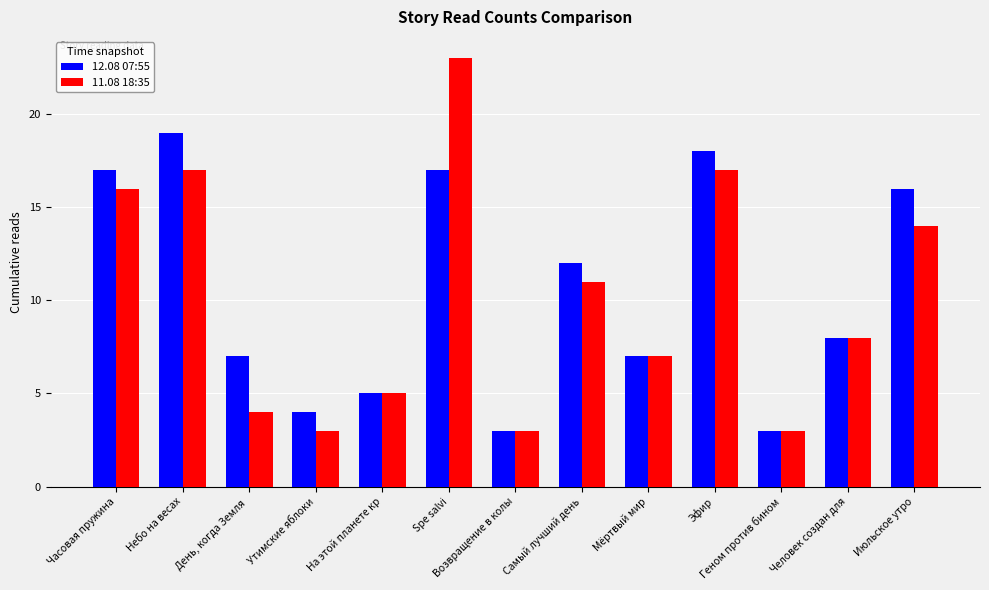

What is the total value across all series at На этой планете кр?

10